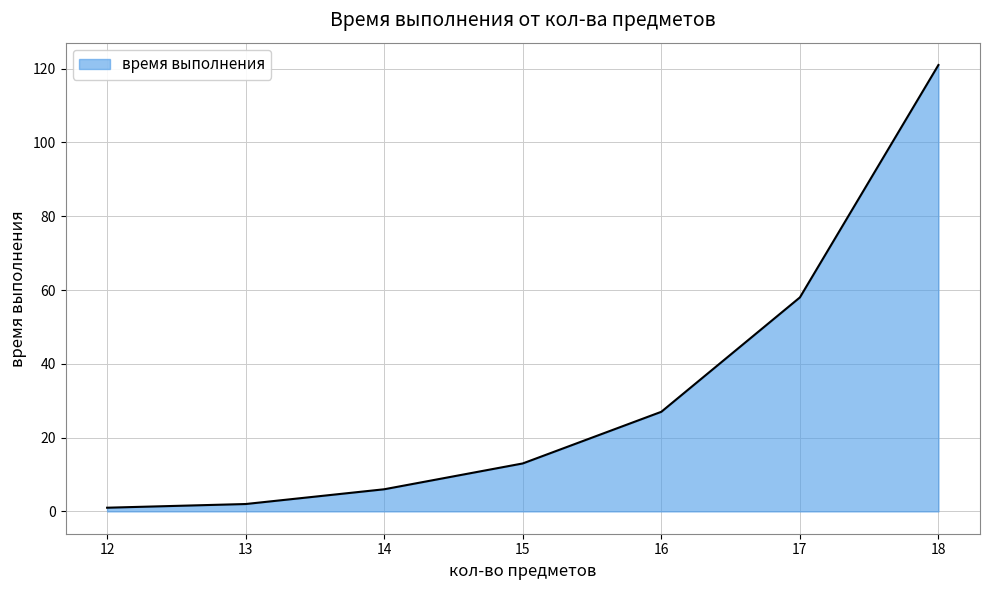

Reading right to left, what are all the values shown in this chart?

121	58	27	13	6	2	1